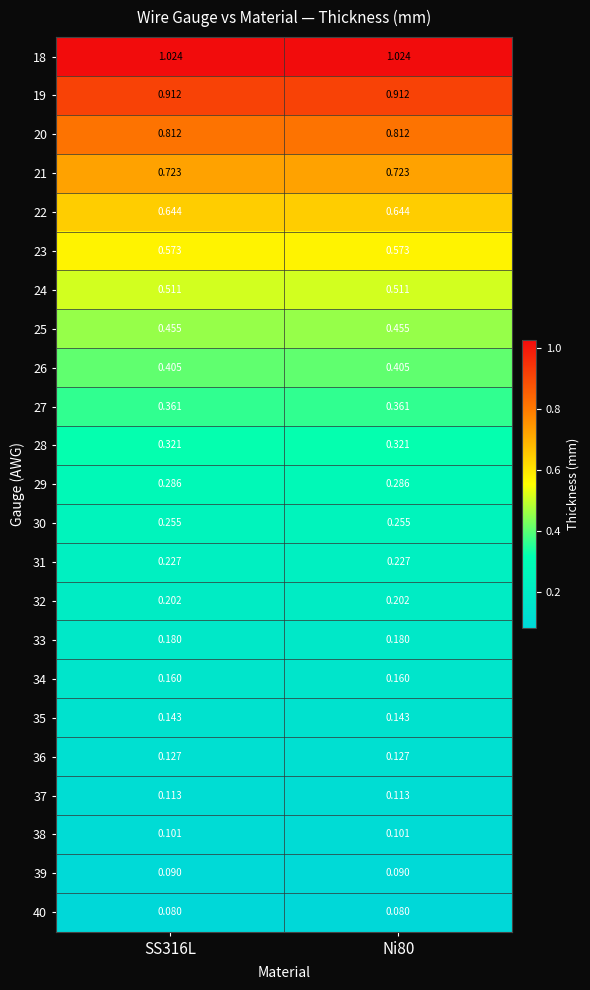

Is the value of 19 at Ni80 greater than the value of 34 at Ni80?

Yes